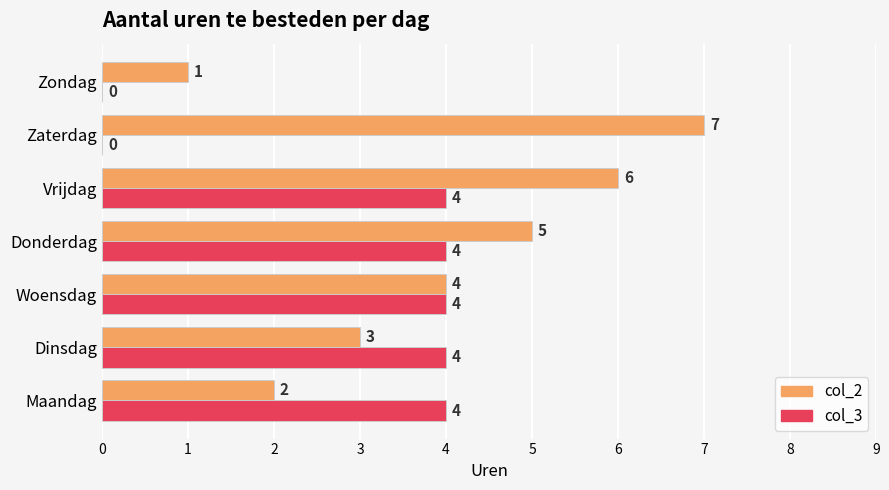

True or false: col_3 has a value of 4 at Dinsdag.

True